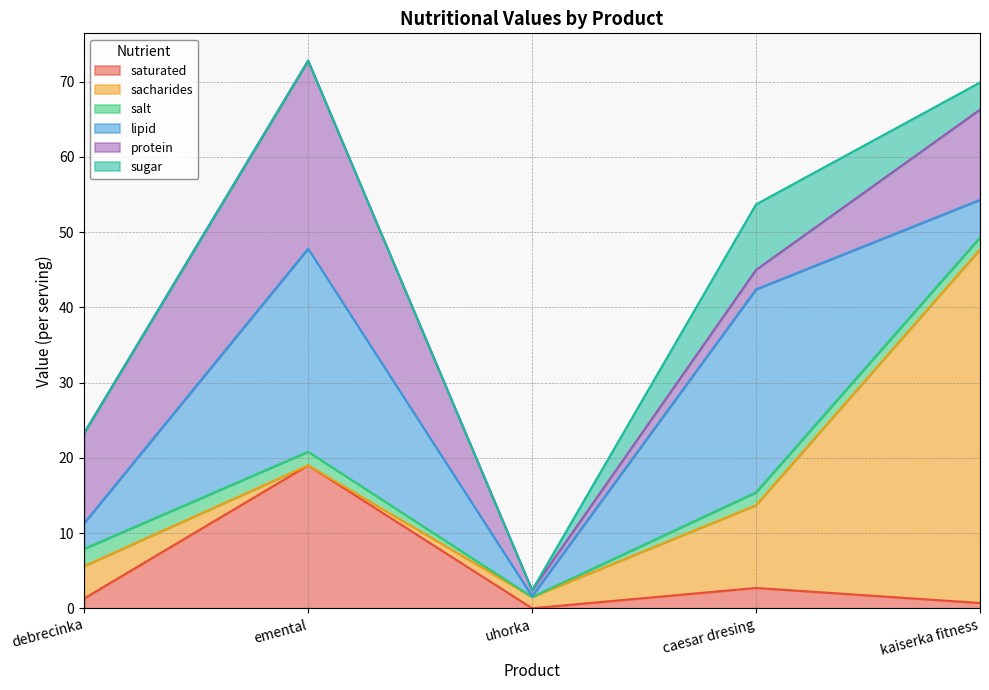

Reading right to left, transcribe all the data shown in this chart.

saturated: 0.7	2.7	0.0	19.0	1.3
sacharides: 47.0	11.0	1.5	0.0	4.3
salt: 1.6	1.7	0.0	1.8	2.3
lipid: 5.0	27.0	0.1	27.0	3.4
protein: 12.0	2.6	0.8	25.0	12.0
sugar: 3.6	8.7	0.0	0.0	0.0